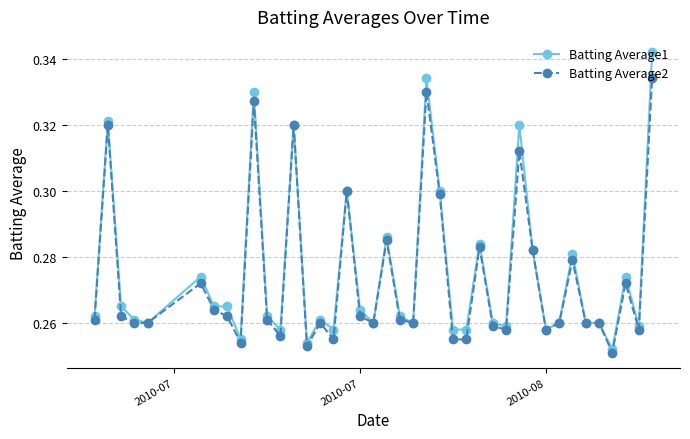

How many categories are shown in the chart?

40